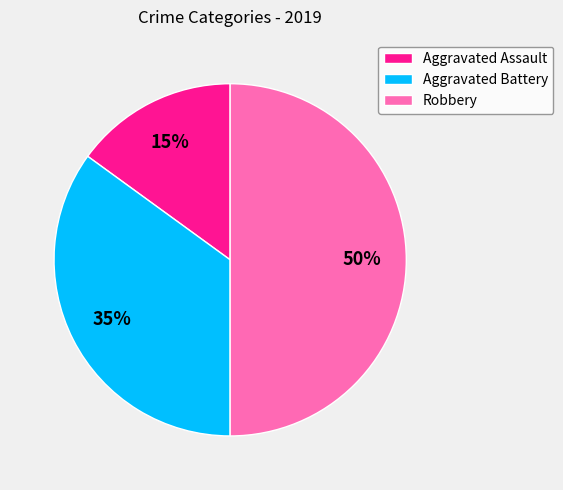

The Robbery slice represents 50% of the pie. True or false?

True